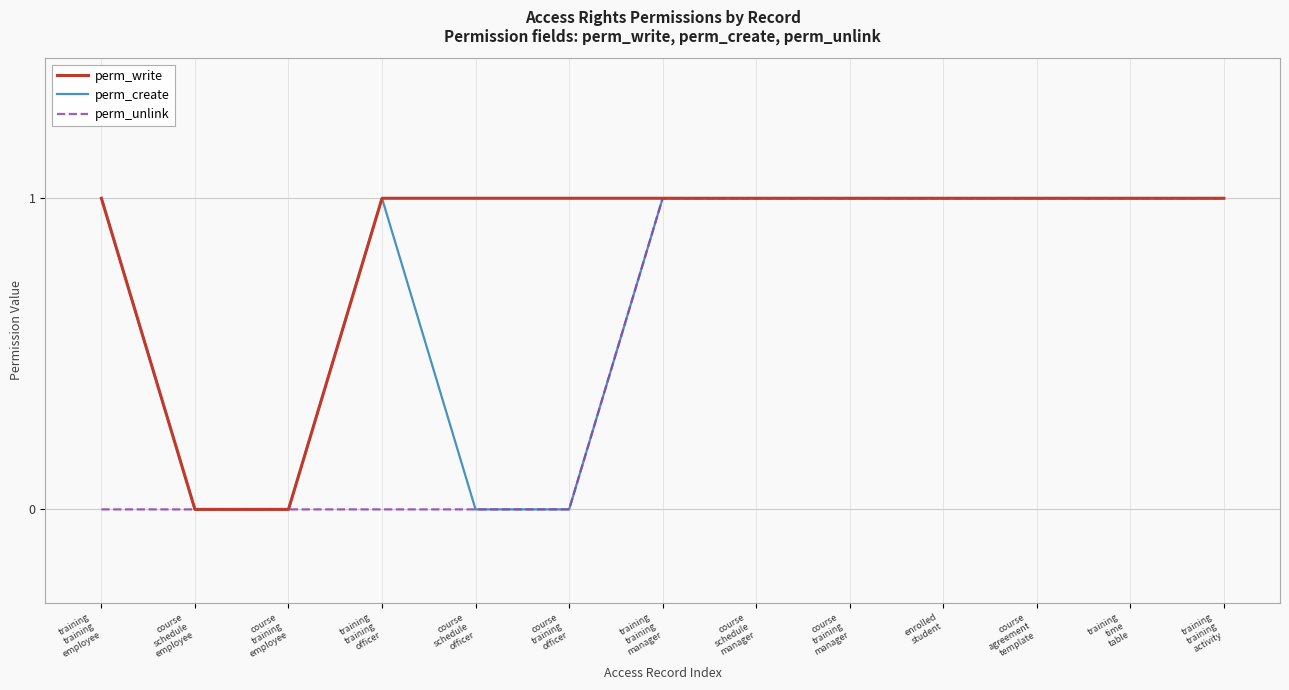

How many lines are shown in the chart?

3